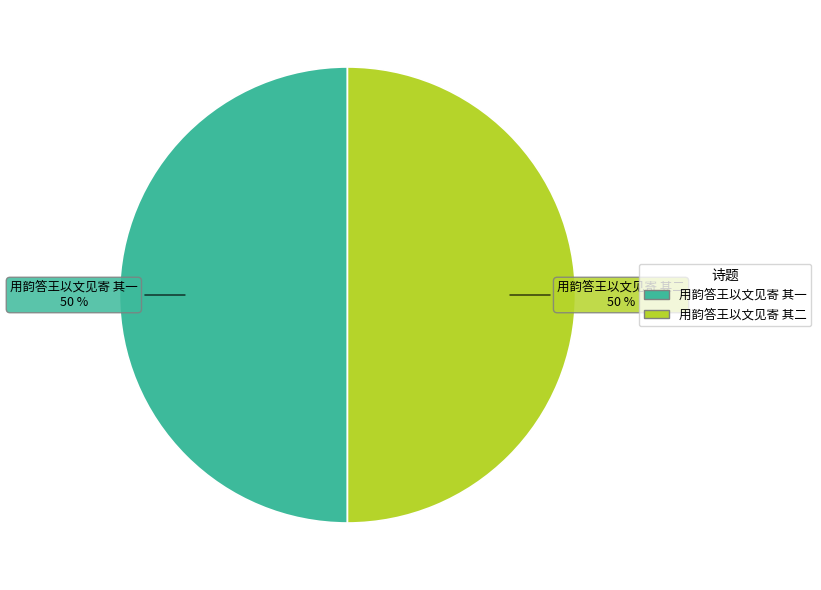

True or false: 用韵答王以文见寄 其一 accounts for 50% of the total.

True